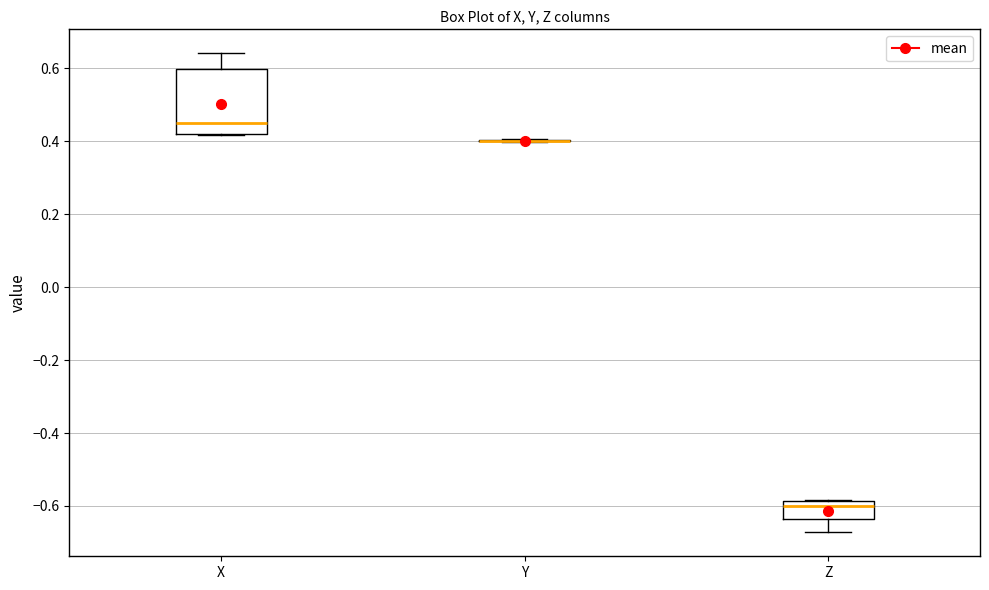

Reading left to right, transcribe this box plot: for each box, give where its median line is, the range the box spans, and where its two whiskers end, as read against the y-axis. The values are not printed on the chart, so give them approximately, as read against the axis.

X: median 0.44, box 0.42 to 0.60, whiskers 0.42 to 0.64
Y: box collapsed to a line at 0.40, whiskers 0.40 to 0.40
Z: median -0.60, box -0.64 to -0.58, whiskers -0.68 to -0.58